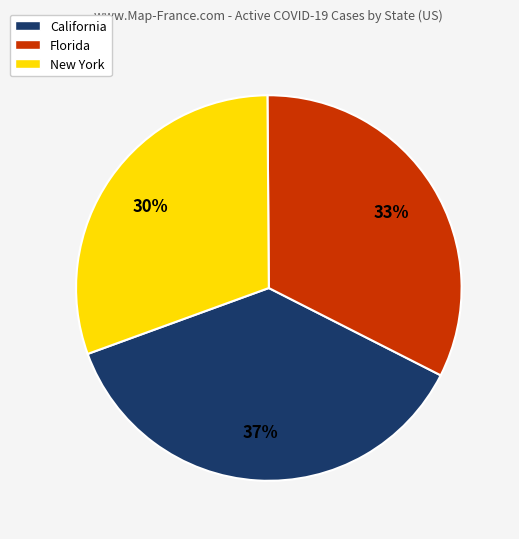

Does any single category account for the majority?

No